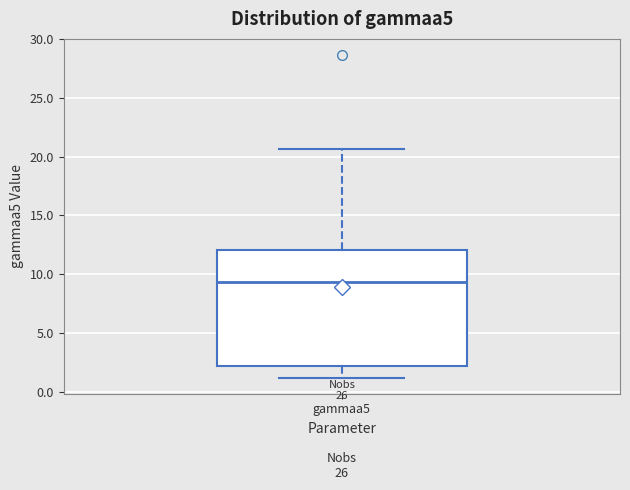

Where is the lower edge of the box for gammaa5 on the y-axis? The values are not printed on the chart, so give them approximately, as read against the axis.

2.0